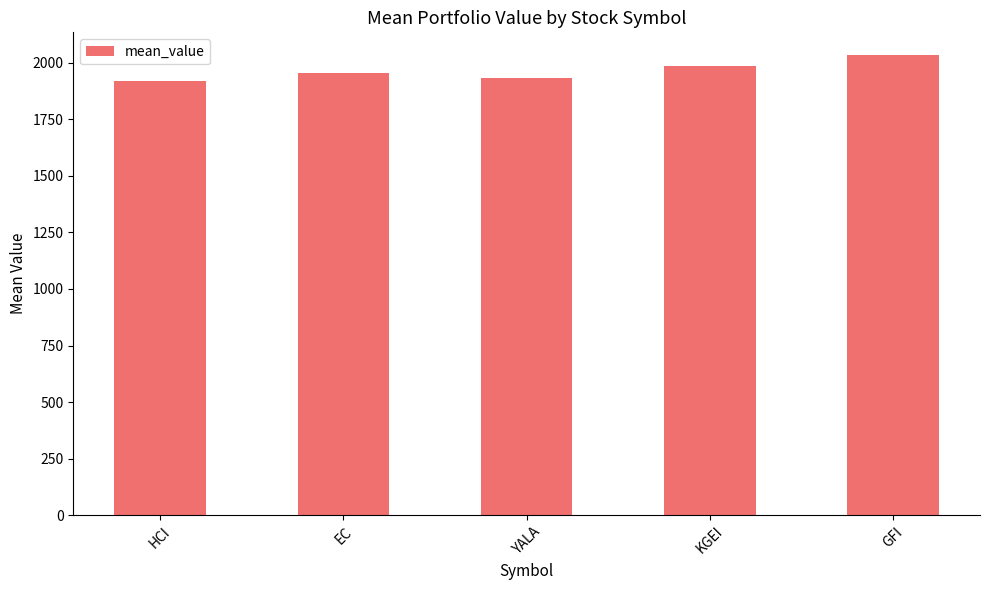

True or false: the data shows 1288.0 at KGEI.

False